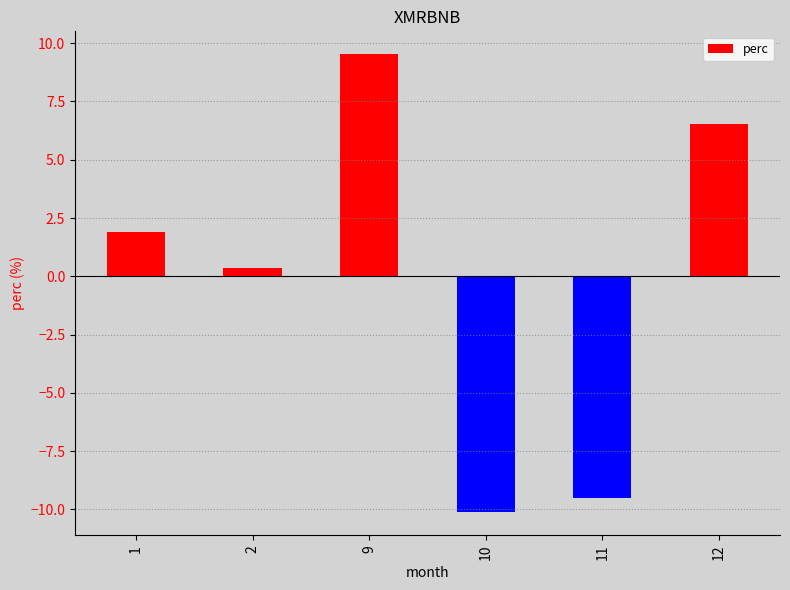

List the labels in order of value, smallest first.

10, 11, 2, 1, 12, 9